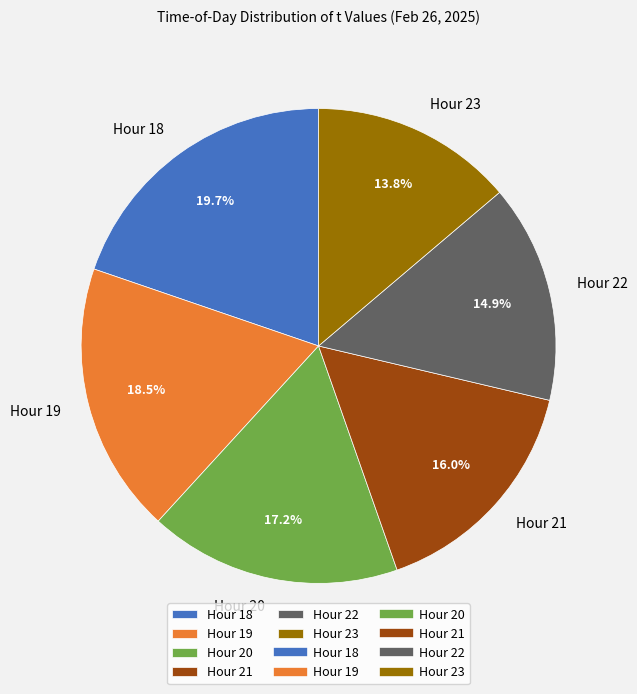

Between Hour 18 and Hour 21, which is larger?

Hour 18